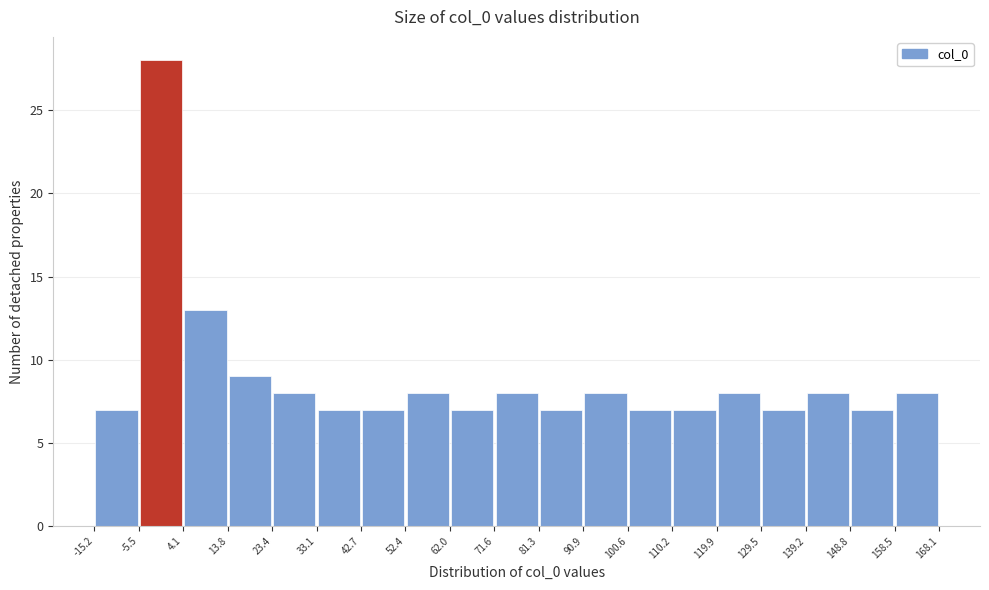

Reading left to right, transcribe this chart: for each bar, give the range it covers on the x-axis and its height. The values are not printed on the chart, so give them approximately, as read against the axis.

-15.2 to -5.5: 7
-5.5 to 4.1: 28
4.1 to 13.8: 13
13.8 to 23.4: 9
23.4 to 33.1: 8
33.1 to 42.7: 7
42.7 to 52.4: 7
52.4 to 62.0: 8
62.0 to 71.6: 7
71.6 to 81.3: 8
81.3 to 90.9: 7
90.9 to 100.6: 8
100.6 to 110.2: 7
110.2 to 119.9: 7
119.9 to 129.5: 8
129.5 to 139.2: 7
139.2 to 148.8: 8
148.8 to 158.5: 7
158.5 to 168.1: 8